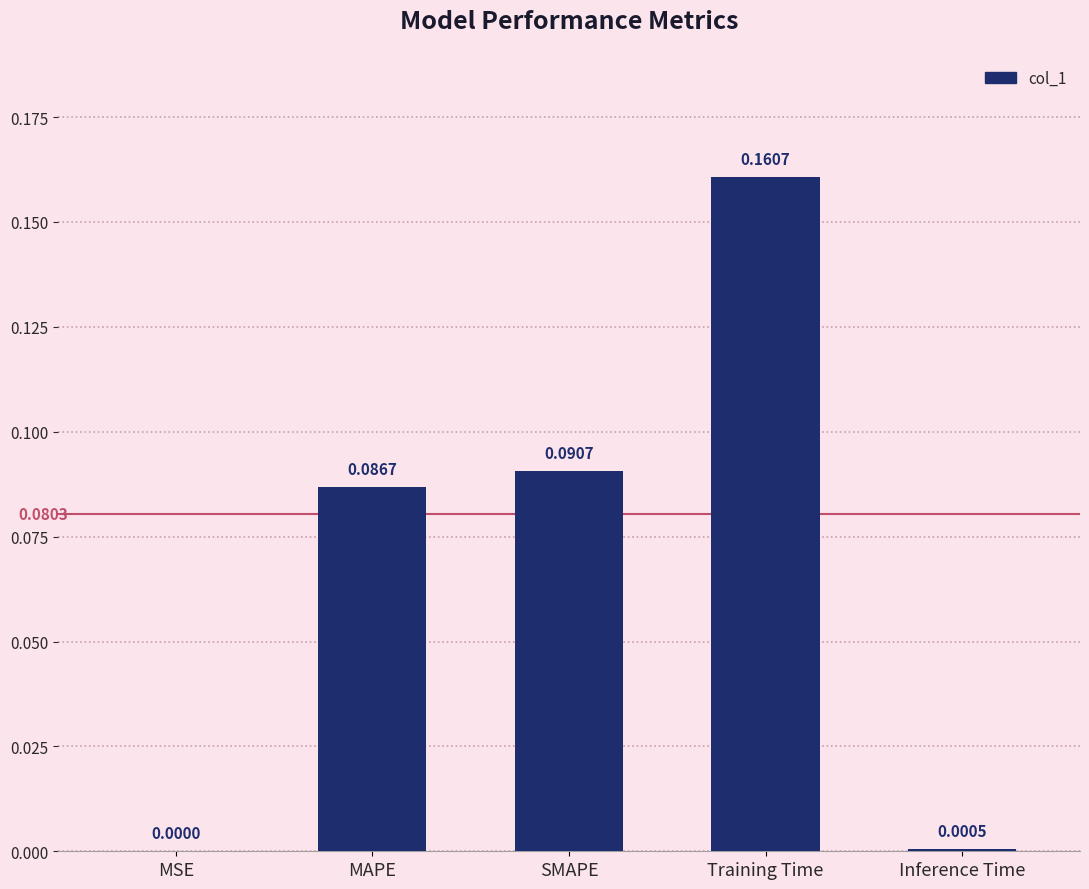

True or false: the data shows 0.0 at MSE.

True